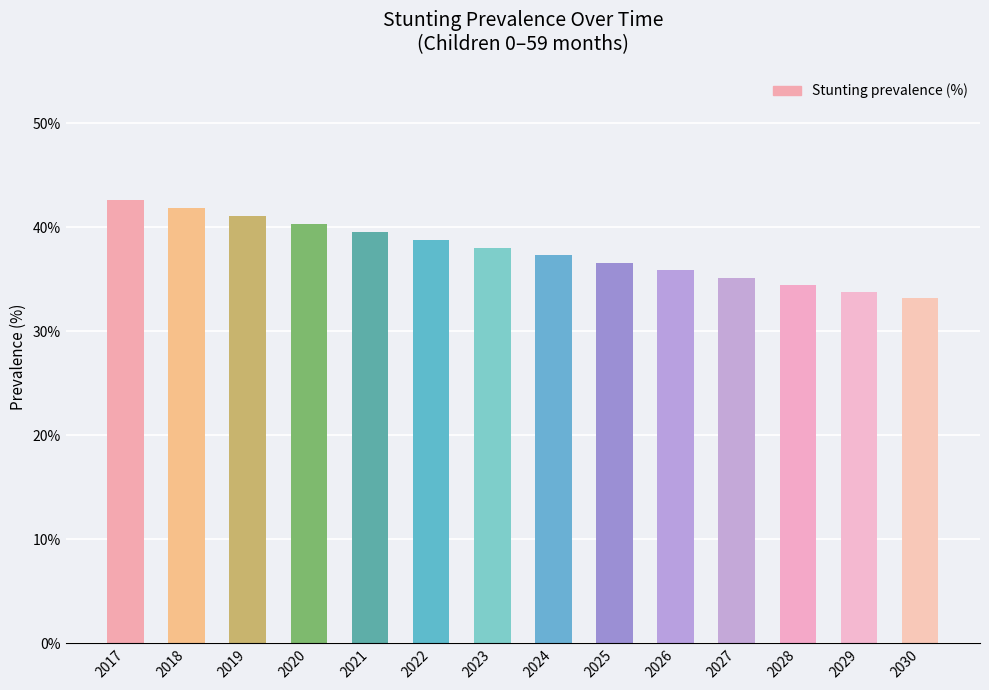

What value does the data have at 2019?

0.4